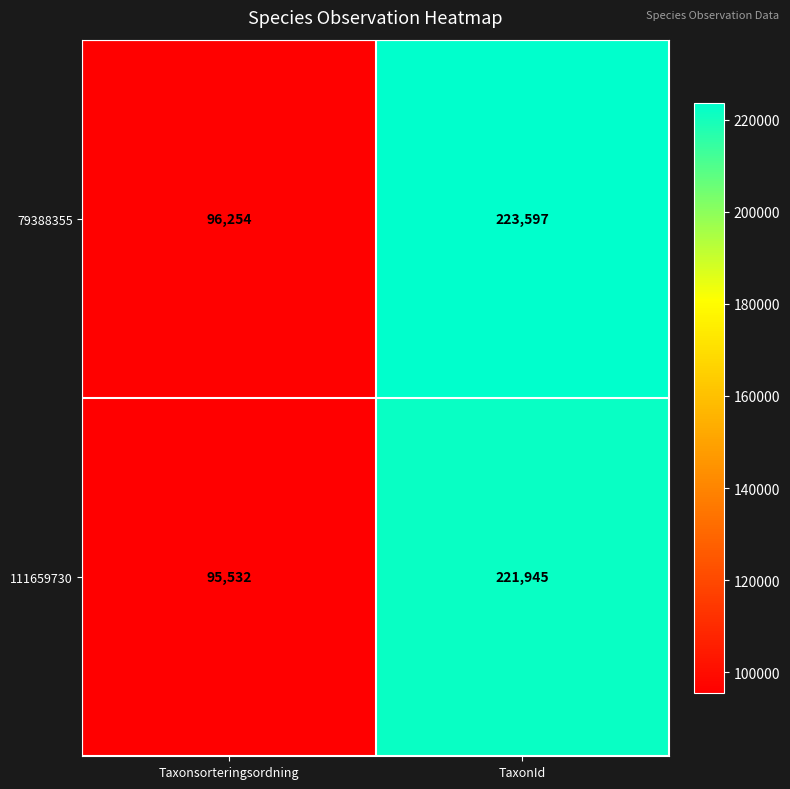

What is the total value across all series at Taxonsorteringsordning?

191786